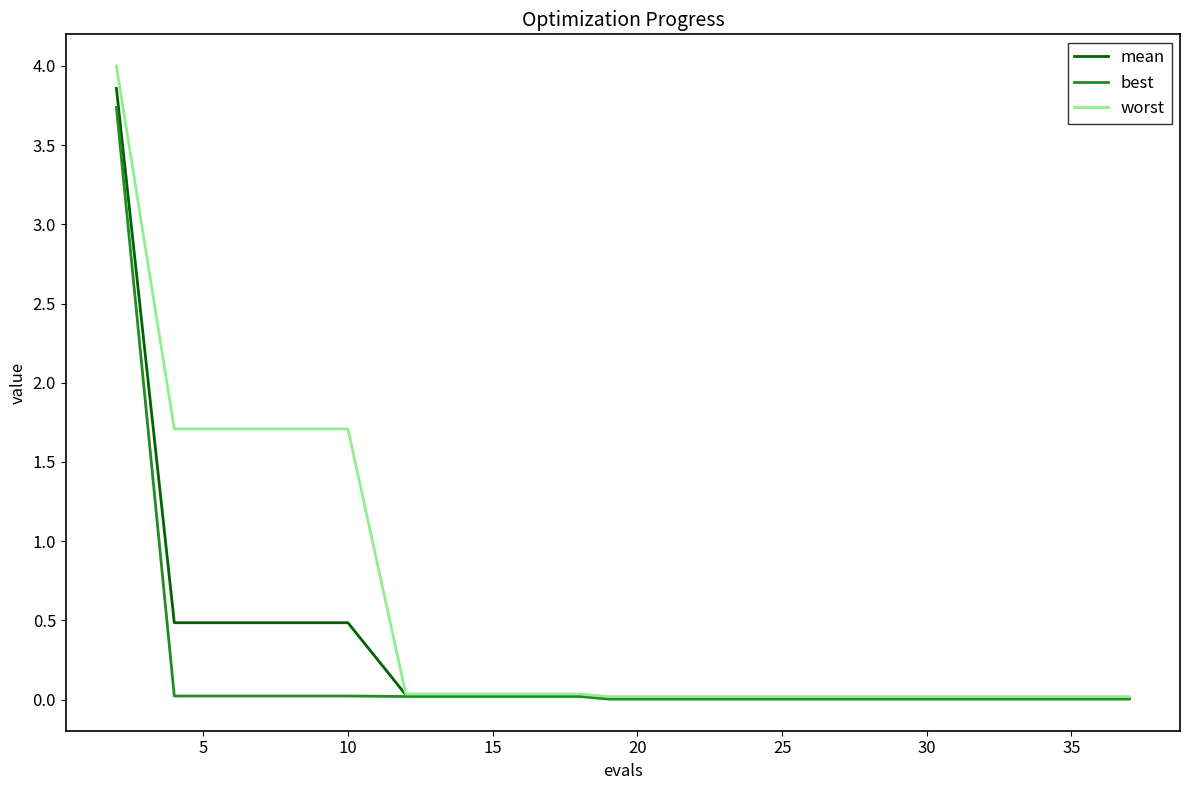

What is the maximum value for best?

3.7